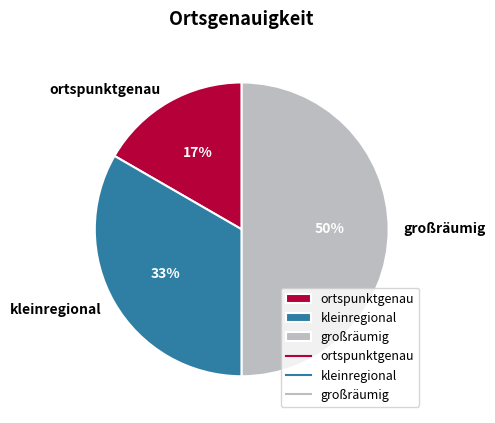

Is ortspunktgenau the majority of the pie?

No